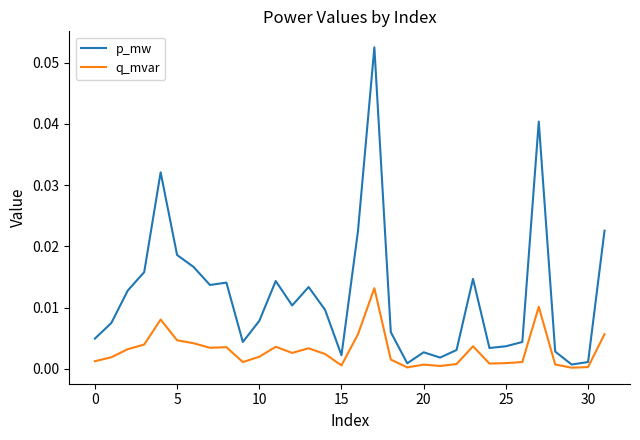

Rank the series by their maximum value, from lowest to highest.

q_mvar, p_mw